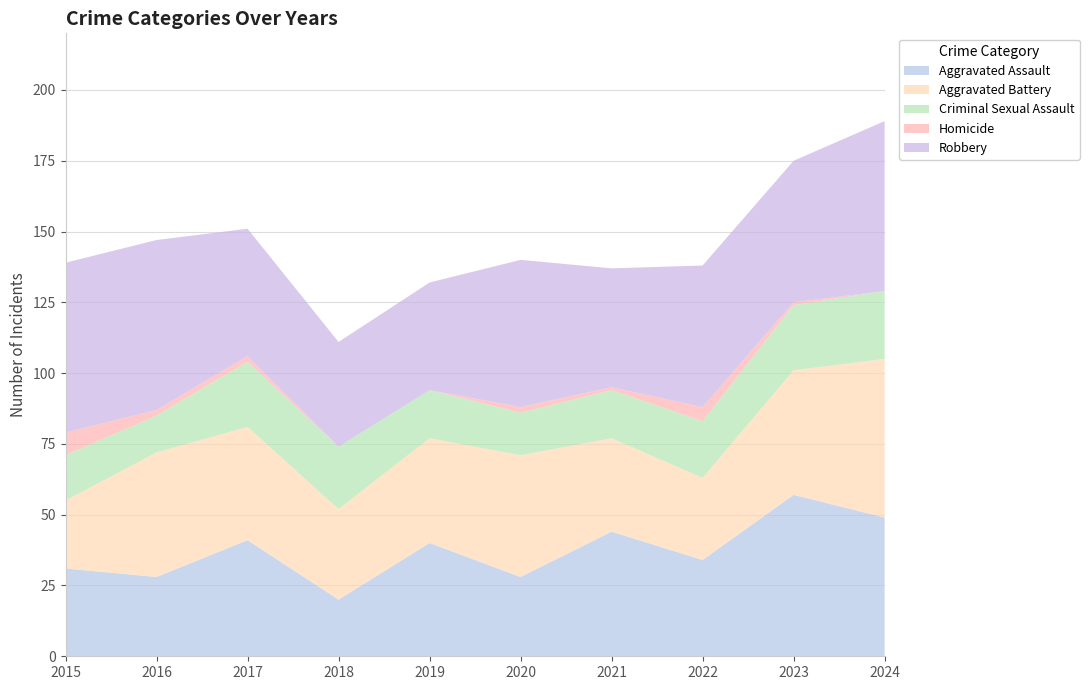

Reading left to right, extract all data points from this chart.

Aggravated Assault: 2015=31	2016=28	2017=41	2018=20	2019=40	2020=28	2021=44	2022=34	2023=57	2024=49
Aggravated Battery: 2015=24	2016=44	2017=40	2018=32	2019=37	2020=43	2021=33	2022=29	2023=44	2024=56
Criminal Sexual Assault: 2015=16	2016=13	2017=23	2018=22	2019=17	2020=15	2021=17	2022=20	2023=23	2024=24
Homicide: 2015=8	2016=2	2017=2	2018=0	2019=0	2020=2	2021=1	2022=5	2023=1	2024=0
Robbery: 2015=60	2016=60	2017=45	2018=37	2019=38	2020=52	2021=42	2022=50	2023=50	2024=60